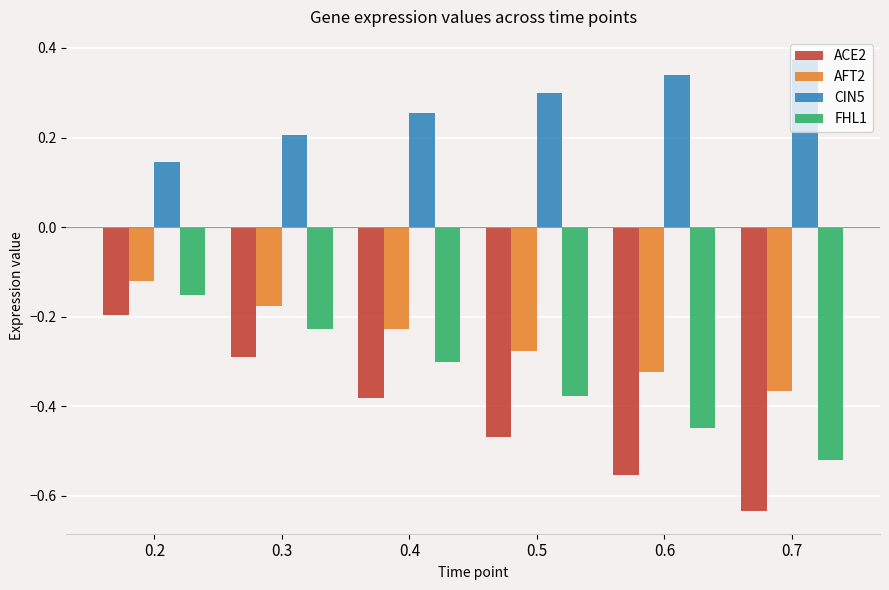

What is the difference between the highest and lowest values at 0.3?

0.5